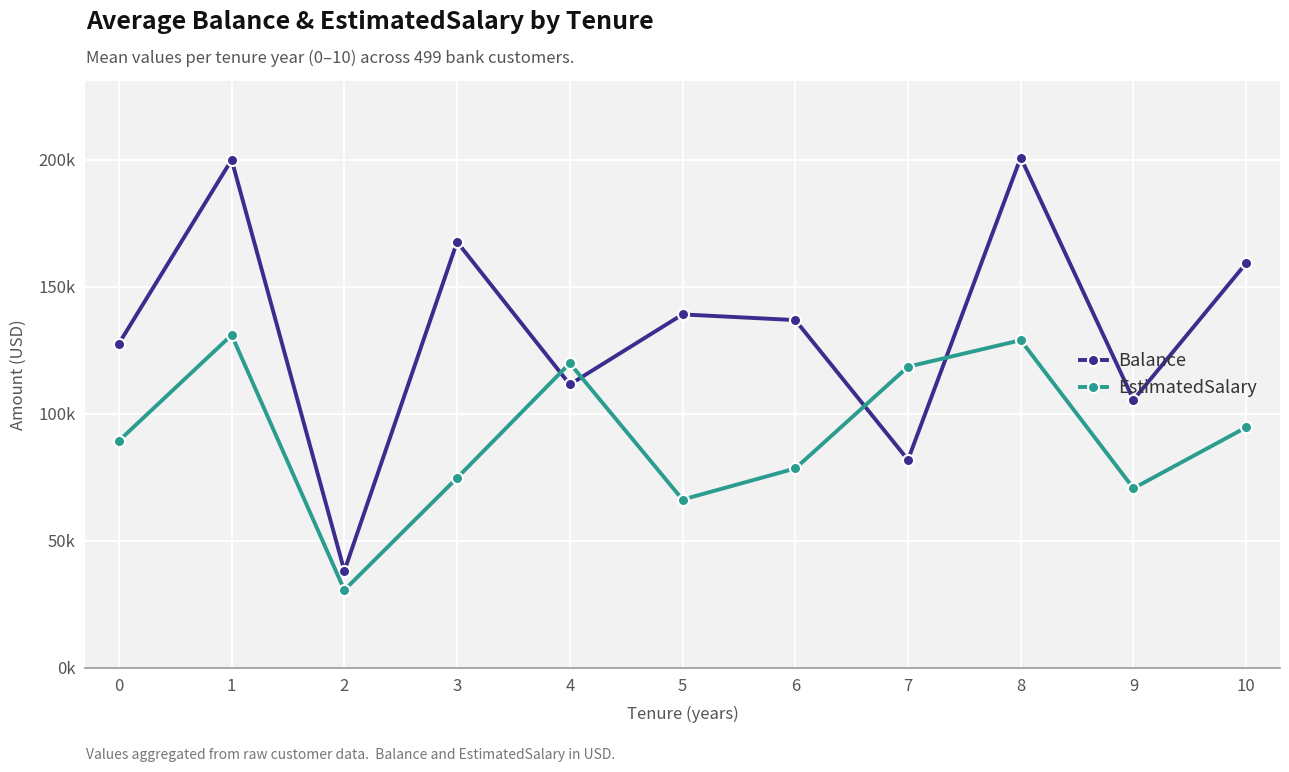

Where do Balance and EstimatedSalary first cross each other?

3 and 4